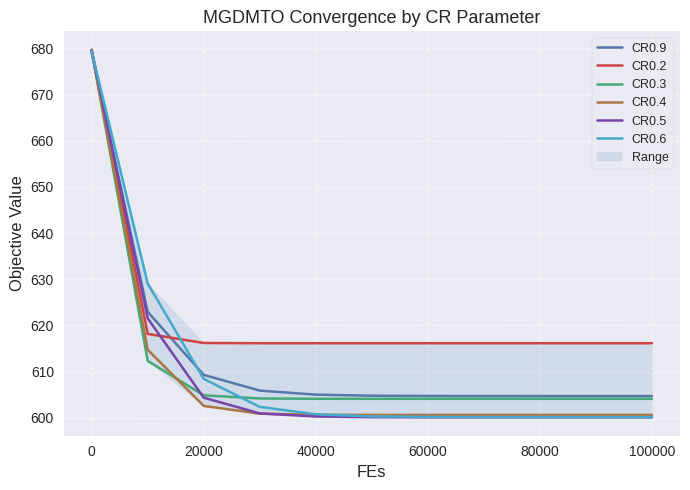

Is it true that CR0.9 equals 290.6 at 40000?

False